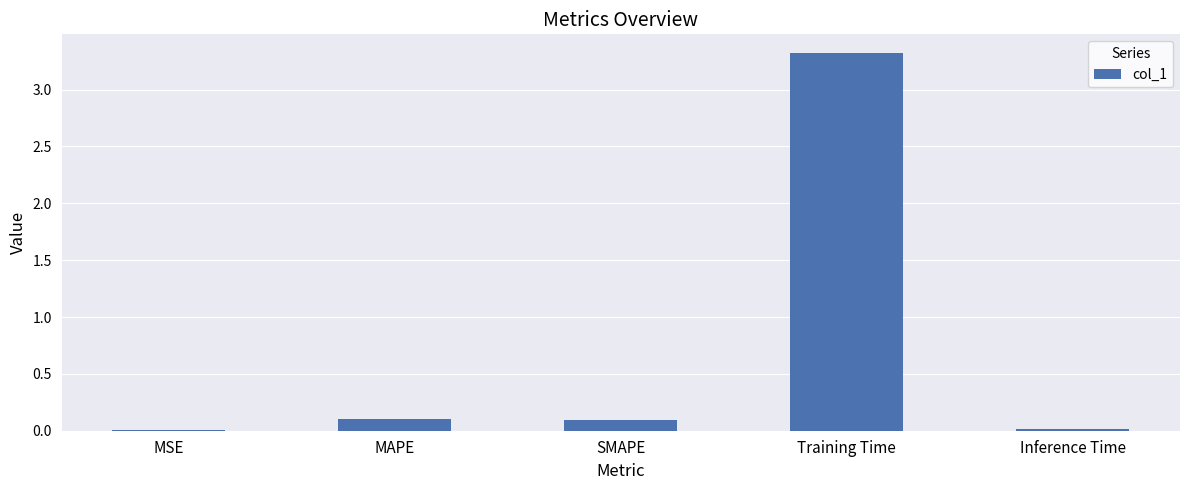

Are the bars horizontal?

No